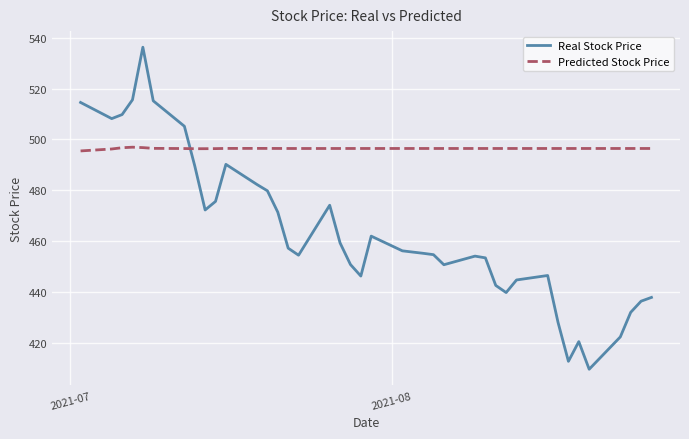

List the series in order of their overall mean, highest first.

Predicted Stock Price, Real Stock Price